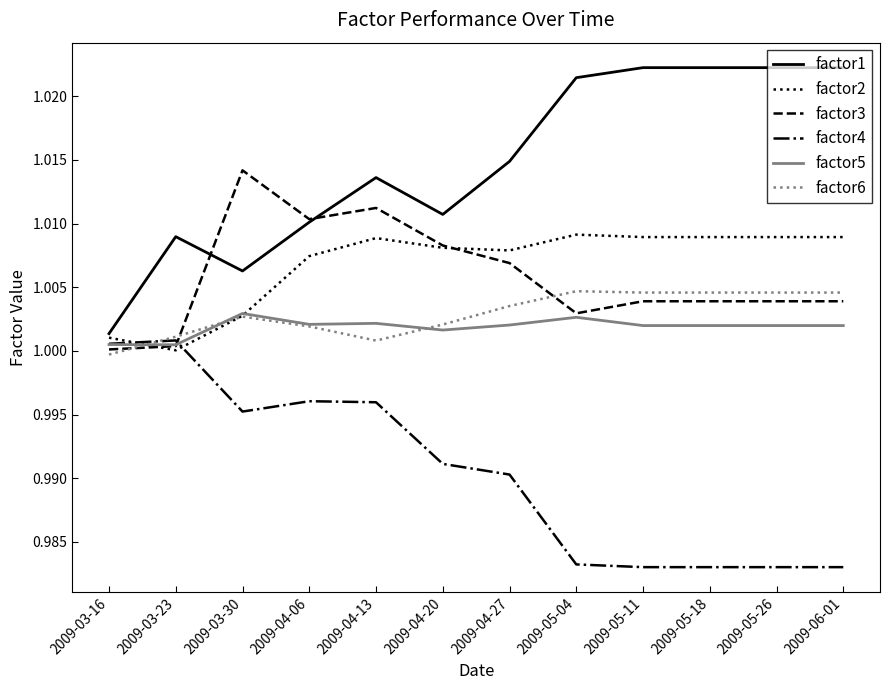

What are all the series names shown in the legend?

factor1, factor2, factor3, factor4, factor5, factor6